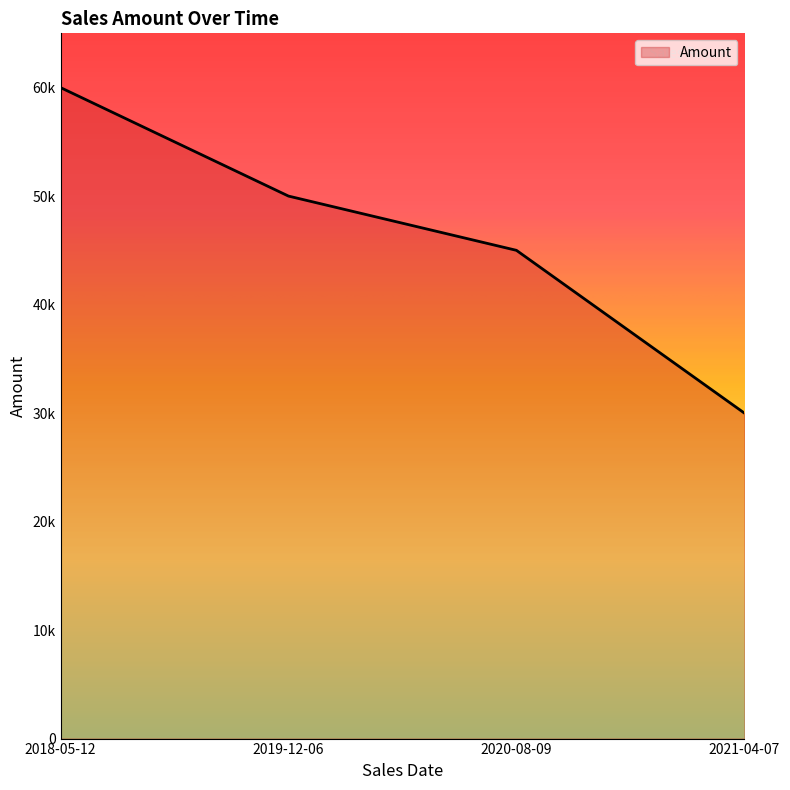

List the labels in order of value, smallest first.

2021-04-07, 2020-08-09, 2019-12-06, 2018-05-12